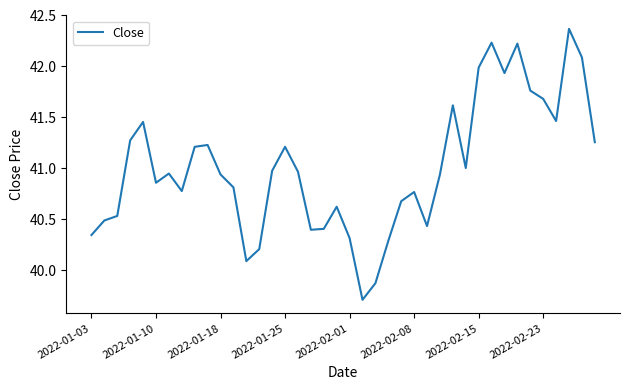

What is the difference between the maximum and minimum values?

2.7